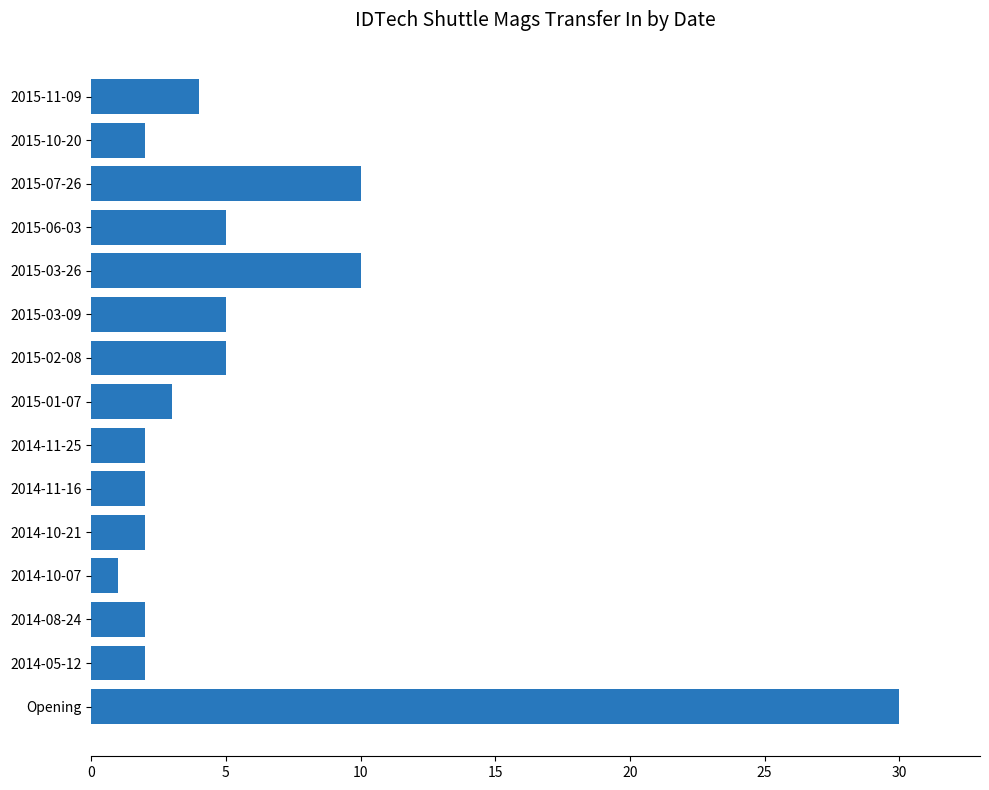

What is the change in value from 2014-10-07 to 2015-06-03?

+4